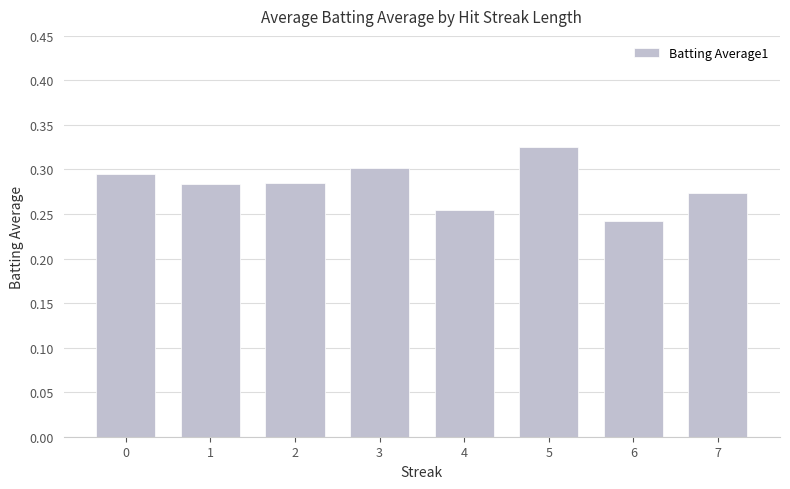

How many distinct data groups are displayed?

1